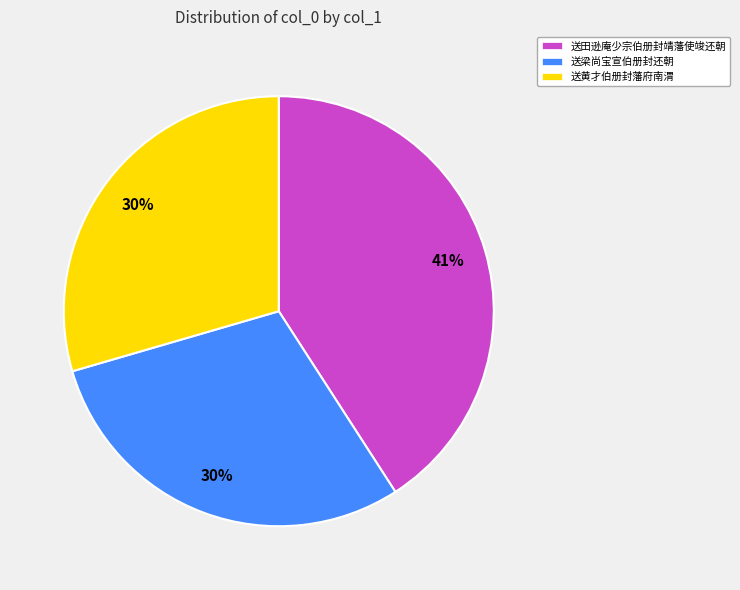

Is there any slice that represents more than half of the pie?

No